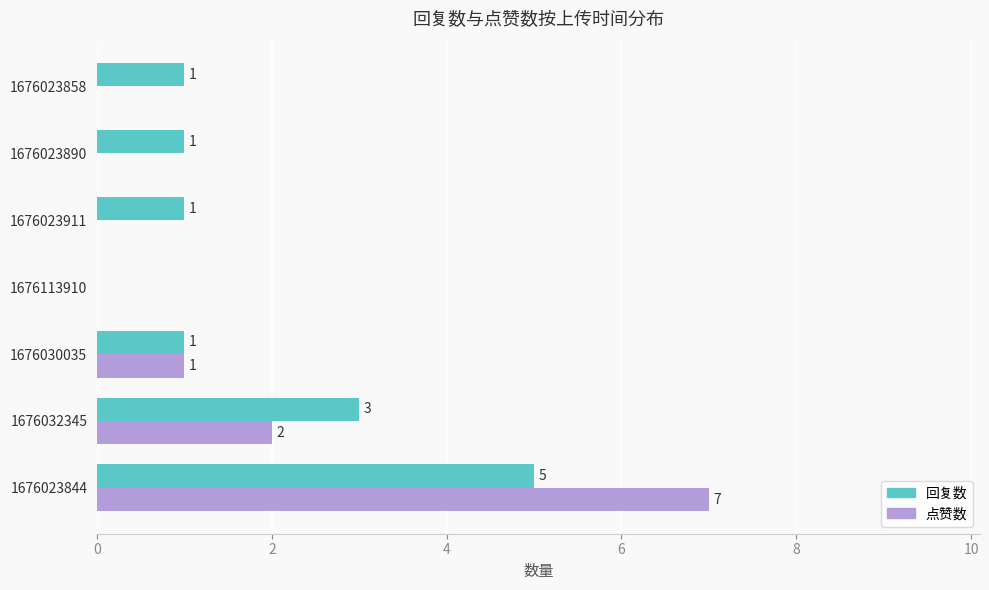

At which category is the sum across all series the highest?

1676023844